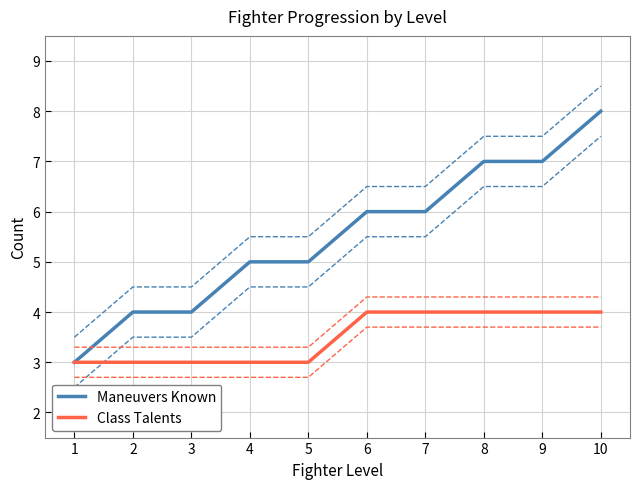

What is the difference between the Class Talents values at 4 and 9?

1